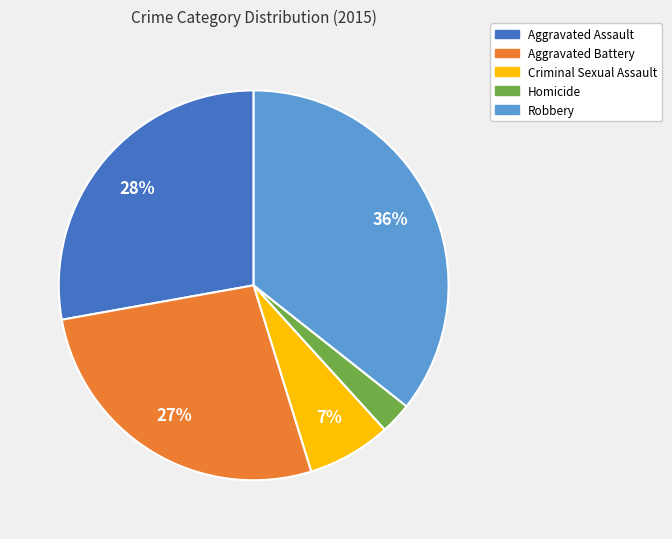

Combined, do Aggravated Battery and Robbery account for over 50%?

Yes